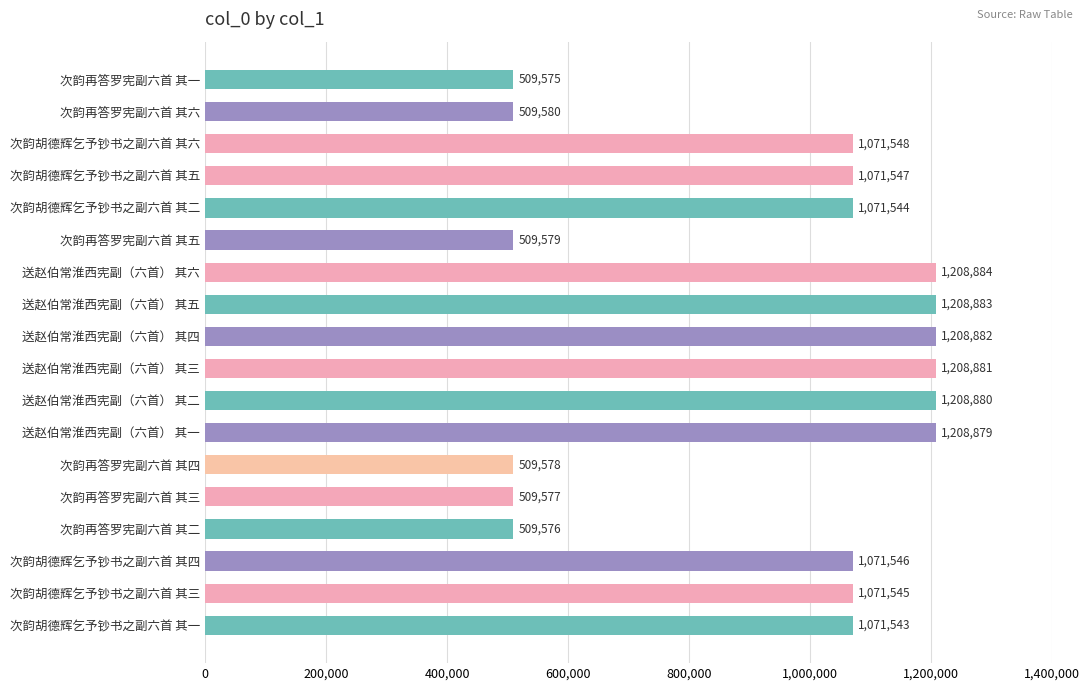

Does the chart contain stacked bars?

No